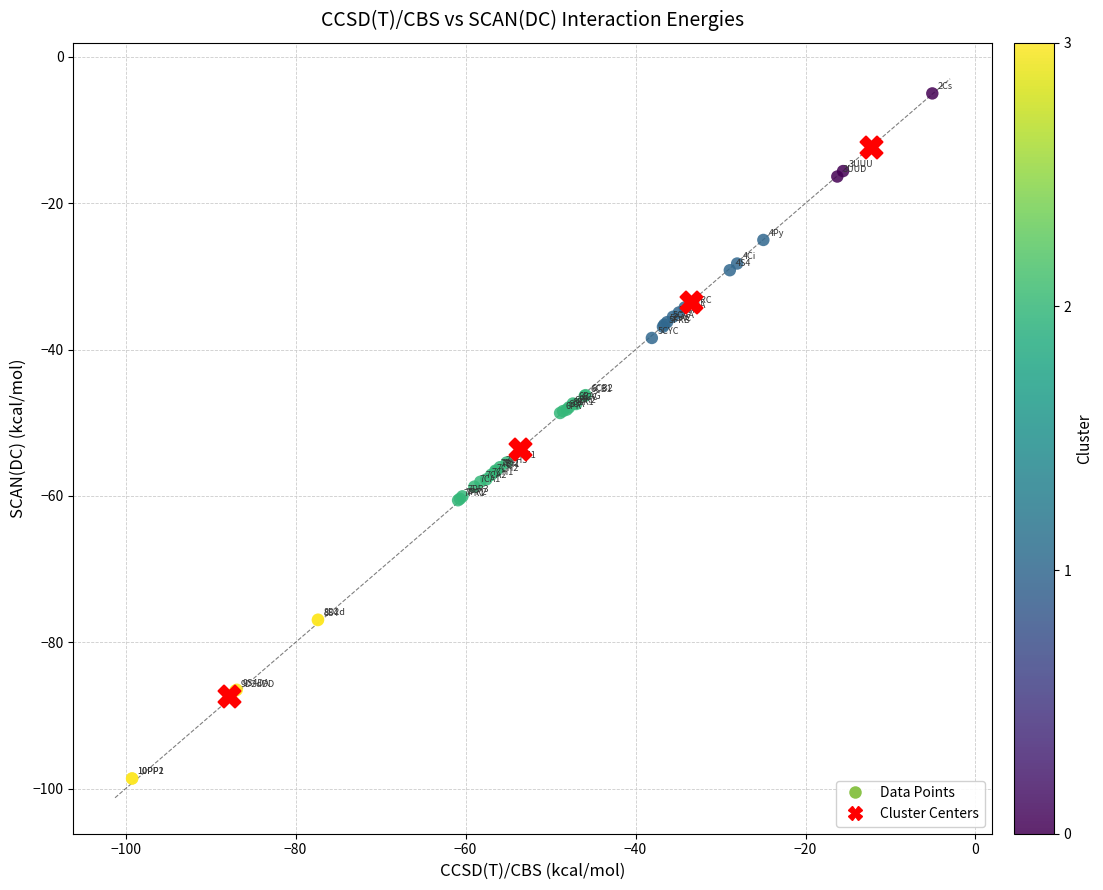

Which series reaches the minimum Y coordinate?

Data Points